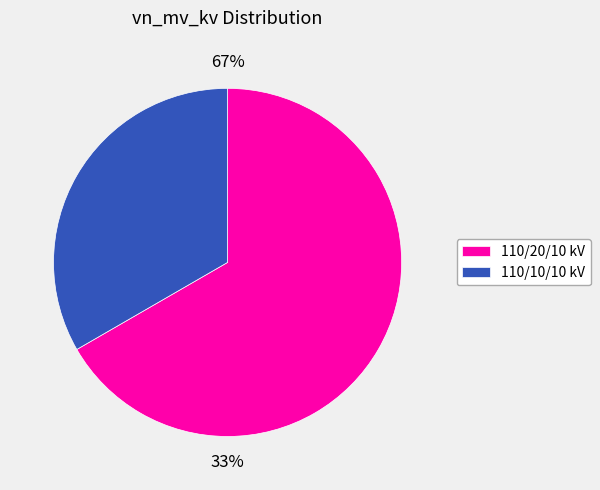

The 63/25/38 MVA 110/20/10 kV slice represents 67% of the pie. True or false?

True